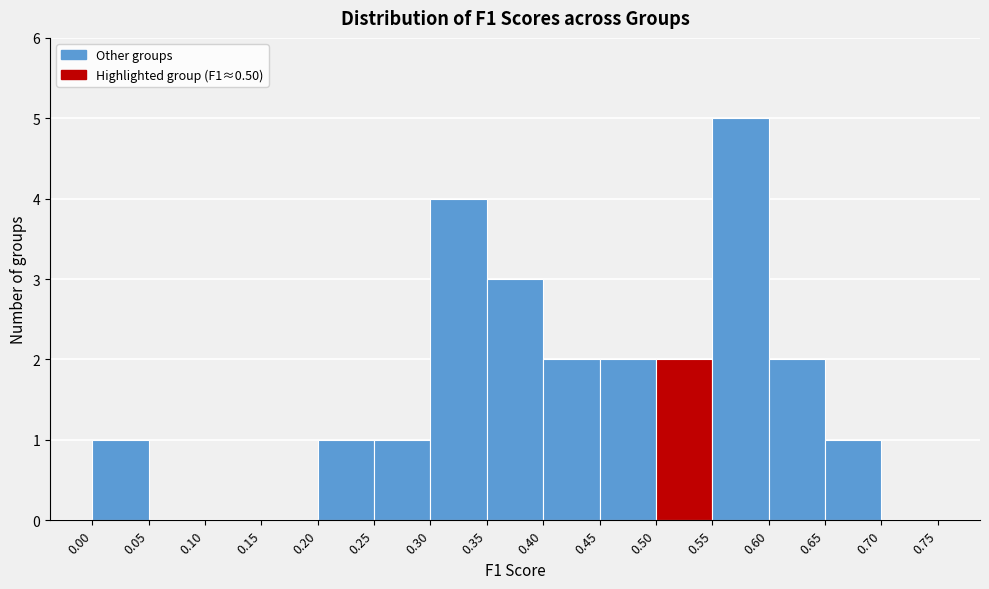

Which range on the x-axis has the tallest bar?

0.55 to 0.60